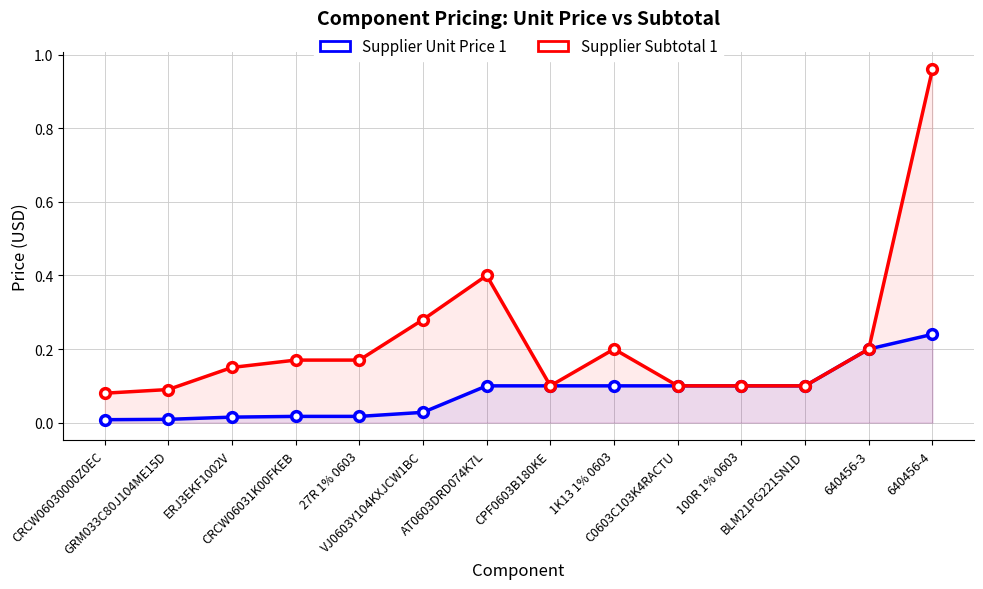

What is the difference between the Supplier Subtotal 1 values at BLM21PG221SN1D and 640456-4?

0.9